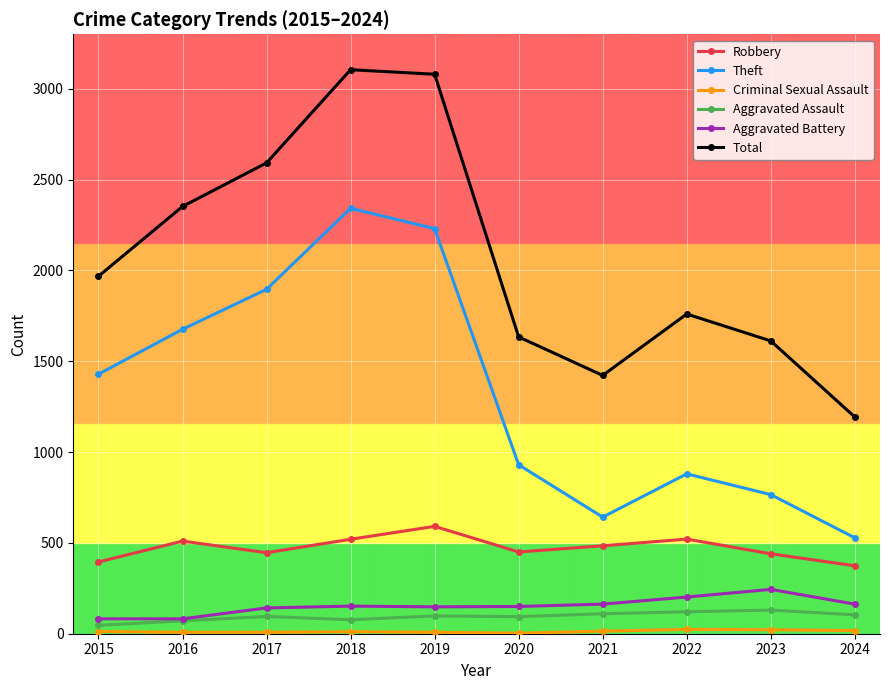

How many interior local valleys does the Theft series have?

1